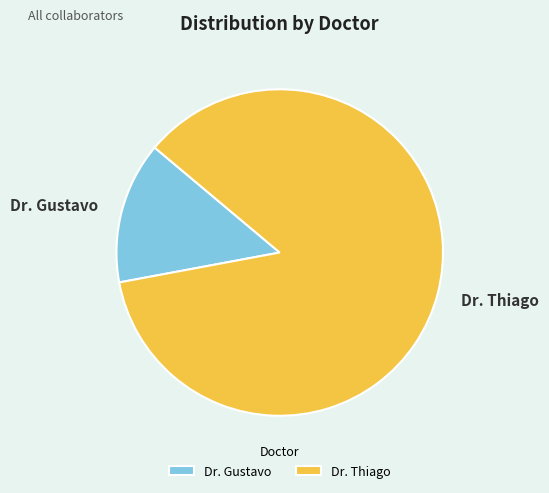

Rank the categories by value from highest to lowest.

Dr. Thiago, Dr. Gustavo